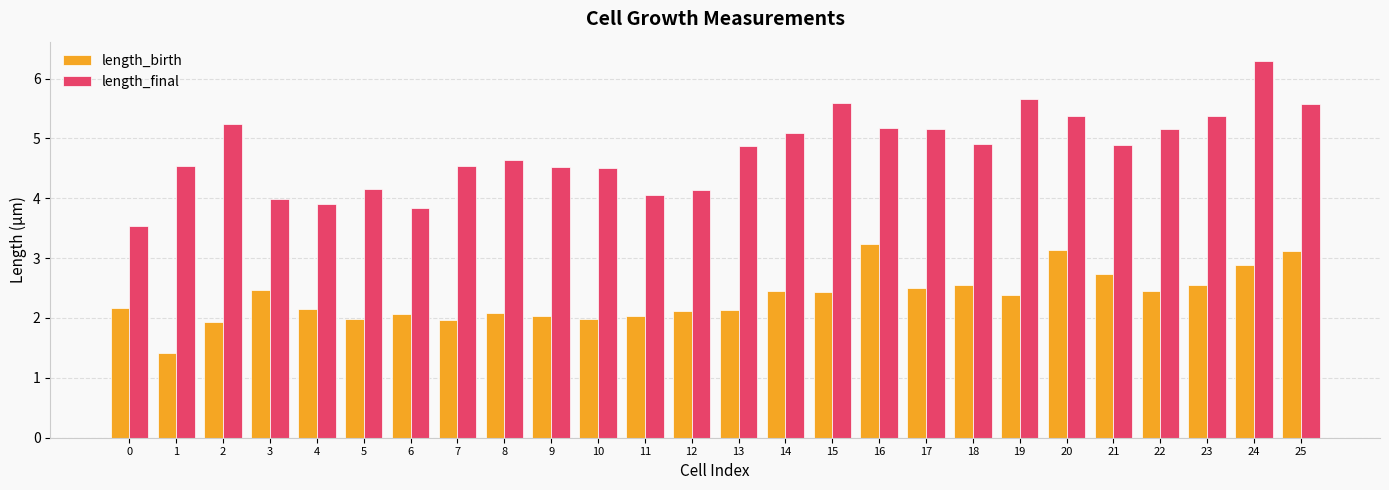

What is the sum of the length_final values at 7 and 9?

9.1